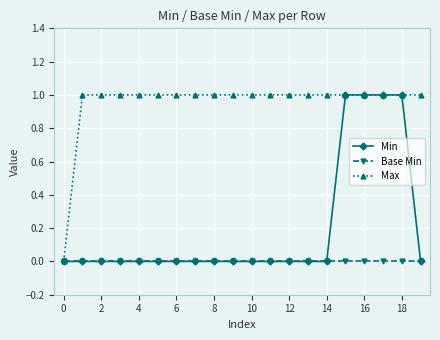

Rank the series by their average value, from highest to lowest.

Max, Min, Base Min